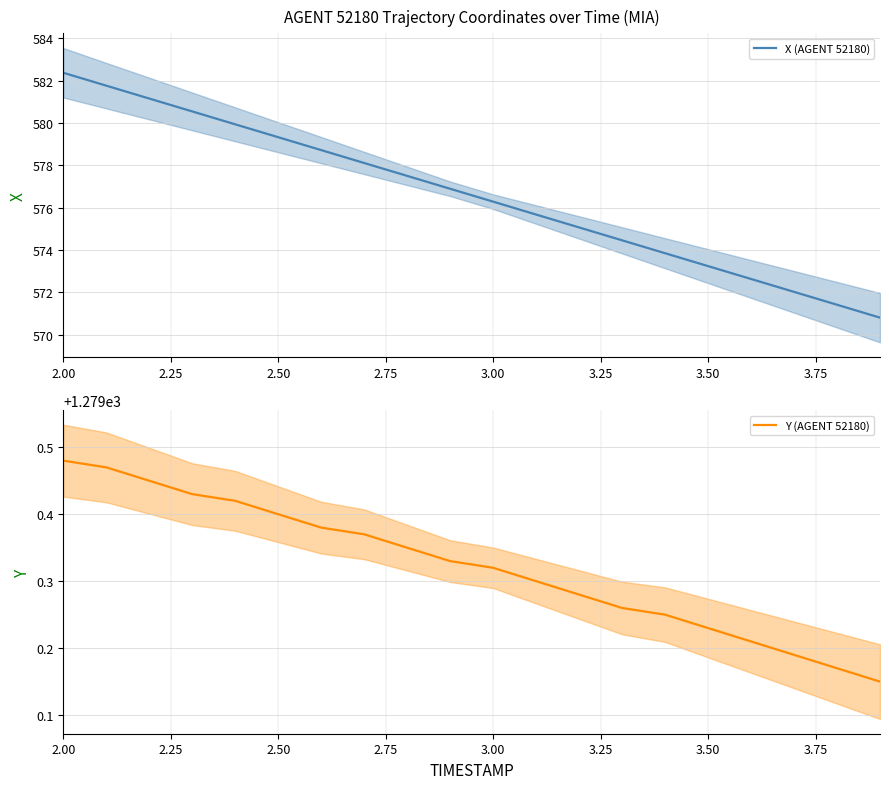

Reading right to left, list all the values displayed in this chart.

X (AGENT 52180): 570.8	571.4	572.0	572.6	573.2	573.8	574.5	575.1	575.7	576.3	576.9	577.5	578.1	578.7	579.3	579.9	580.5	581.2	581.8	582.4
Y (AGENT 52180): 1279.2	1279.2	1279.2	1279.2	1279.2	1279.2	1279.3	1279.3	1279.3	1279.3	1279.3	1279.3	1279.4	1279.4	1279.4	1279.4	1279.4	1279.5	1279.5	1279.5